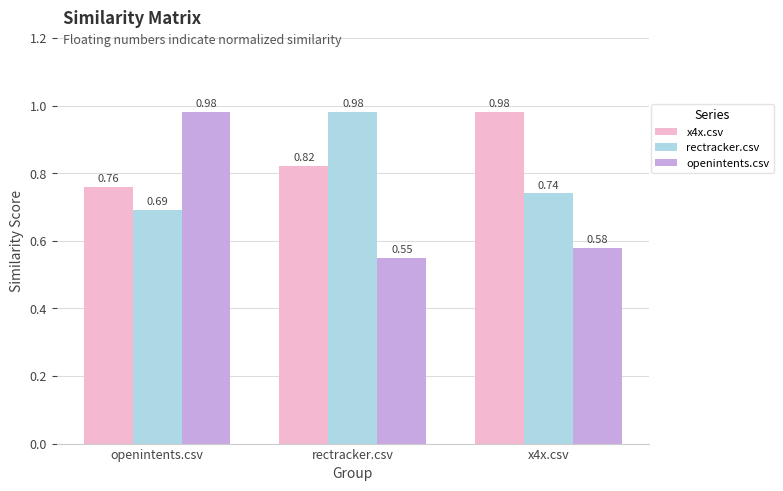

What is the difference between the highest and lowest values at x4x.csv?

0.4